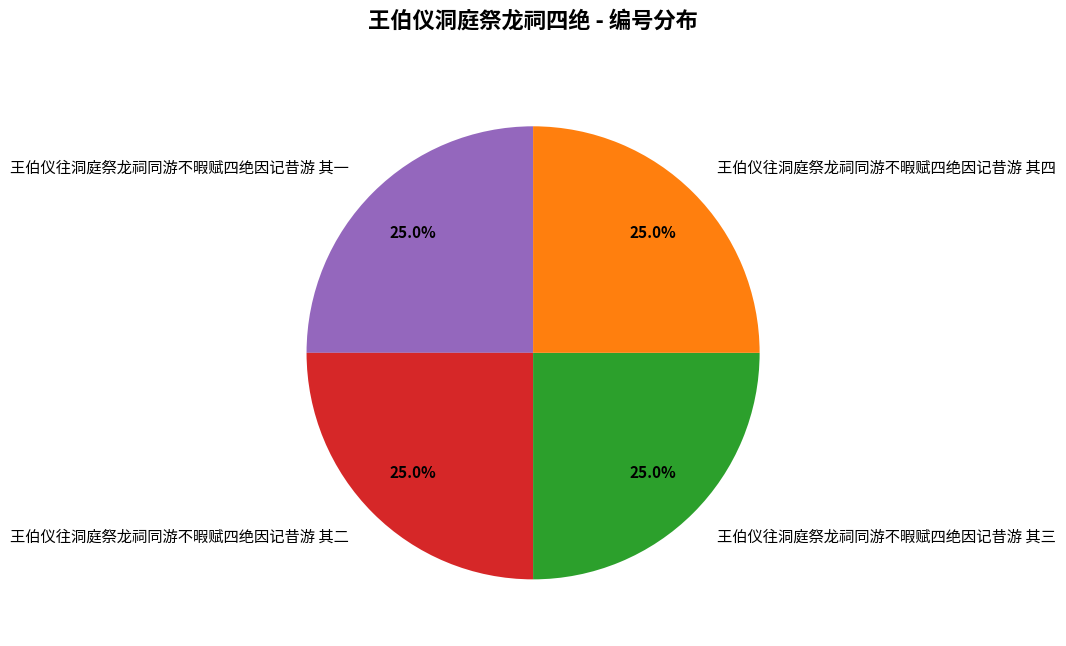

Does 王伯仪往洞庭祭龙祠同游不暇赋四绝因记昔游 其三 account for over 50% of the chart?

No